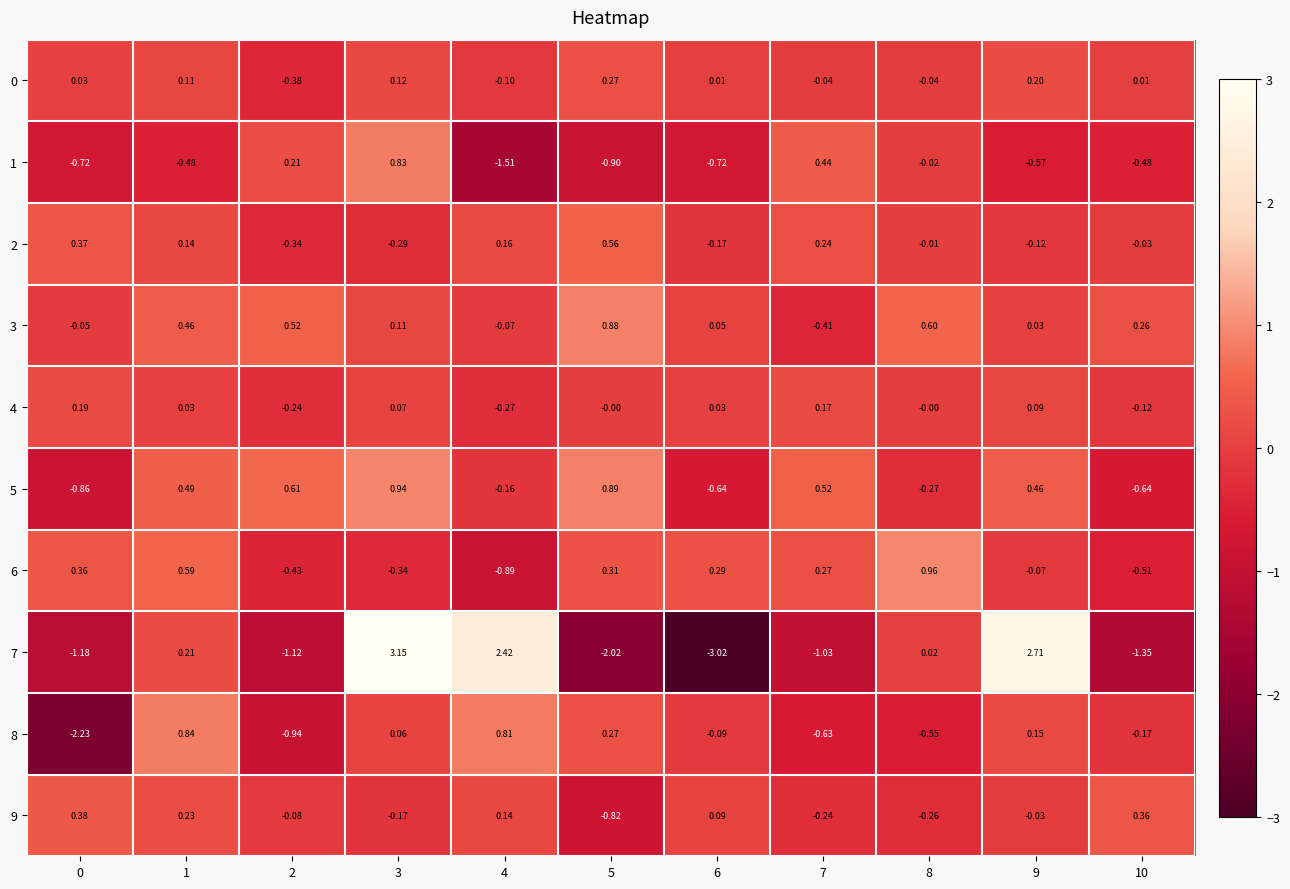

Is the value of 8 at 9 greater than the value of 9 at 9?

Yes